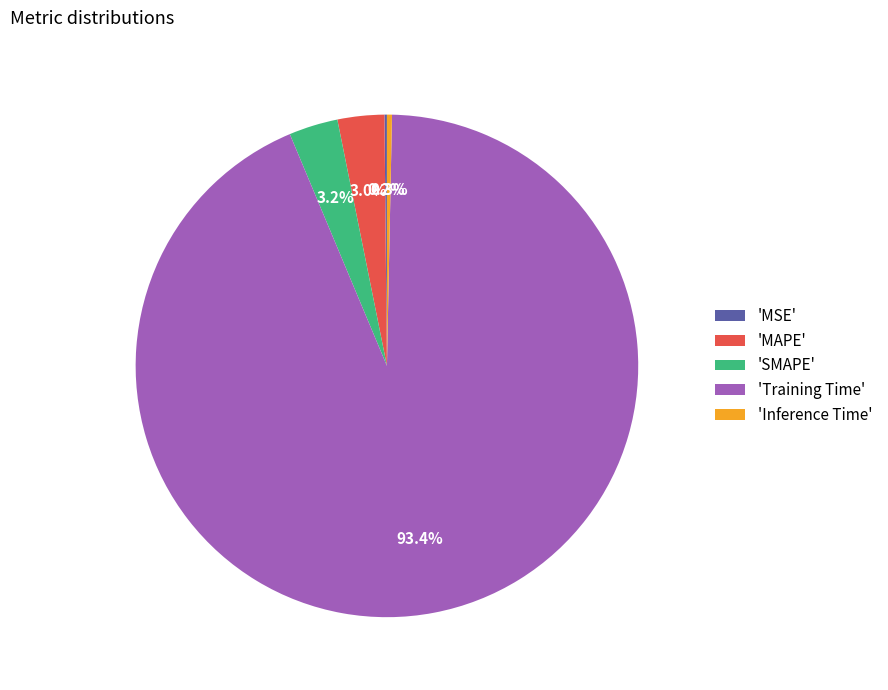

What is the largest slice in the pie chart?

'Training Time'